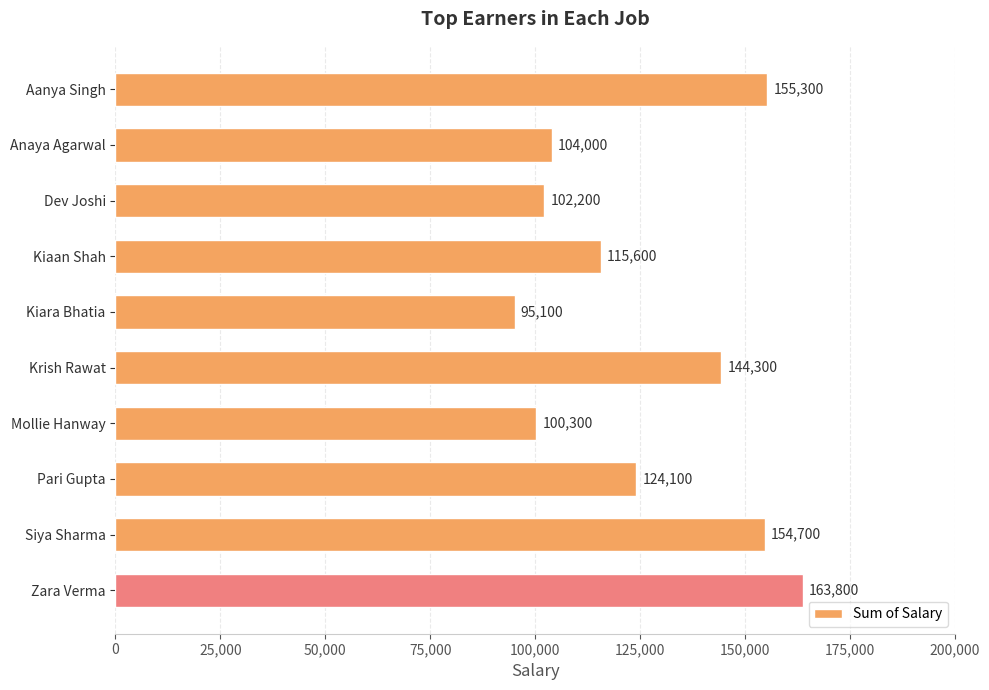

List the labels in order of value, largest first.

Zara Verma, Aanya Singh, Siya Sharma, Krish Rawat, Pari Gupta, Kiaan Shah, Anaya Agarwal, Dev Joshi, Mollie Hanway, Kiara Bhatia